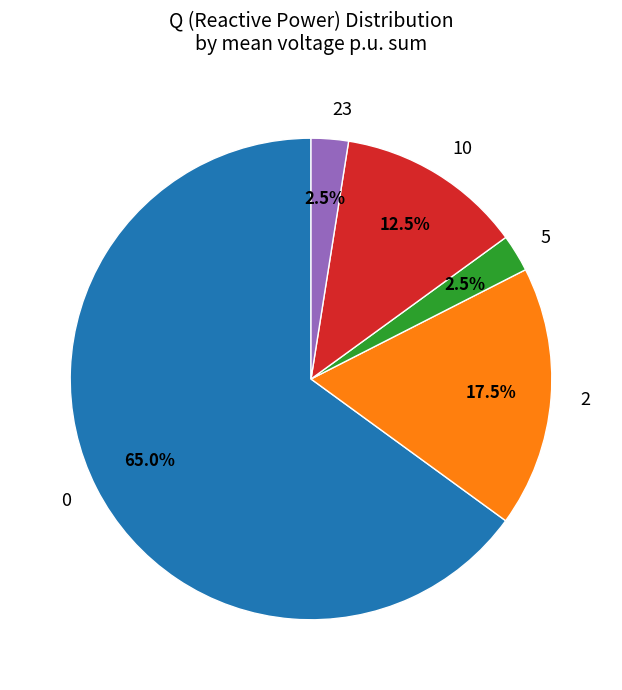

What is the total percentage of 2 and 5?

20.0%